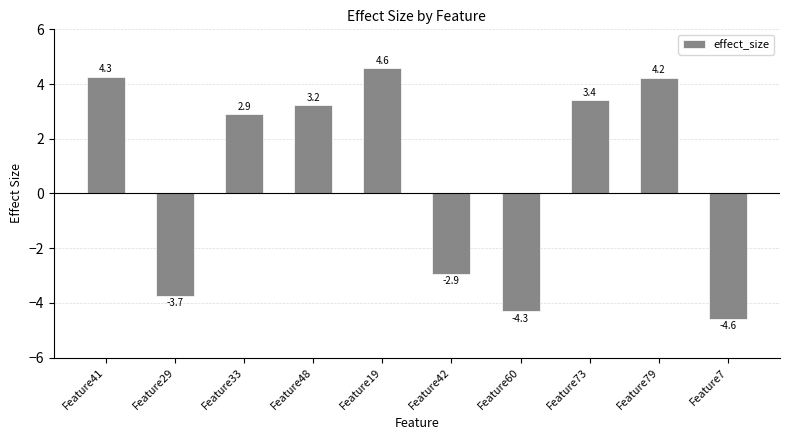

Is it true that the value at Feature48 is 3.2?

True